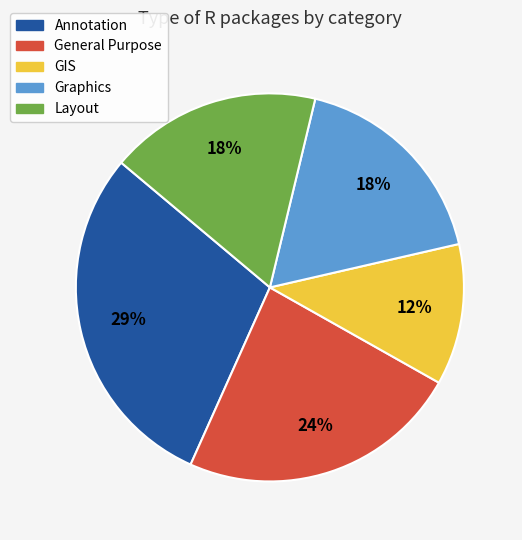

What is the smallest slice in the pie chart?

GIS